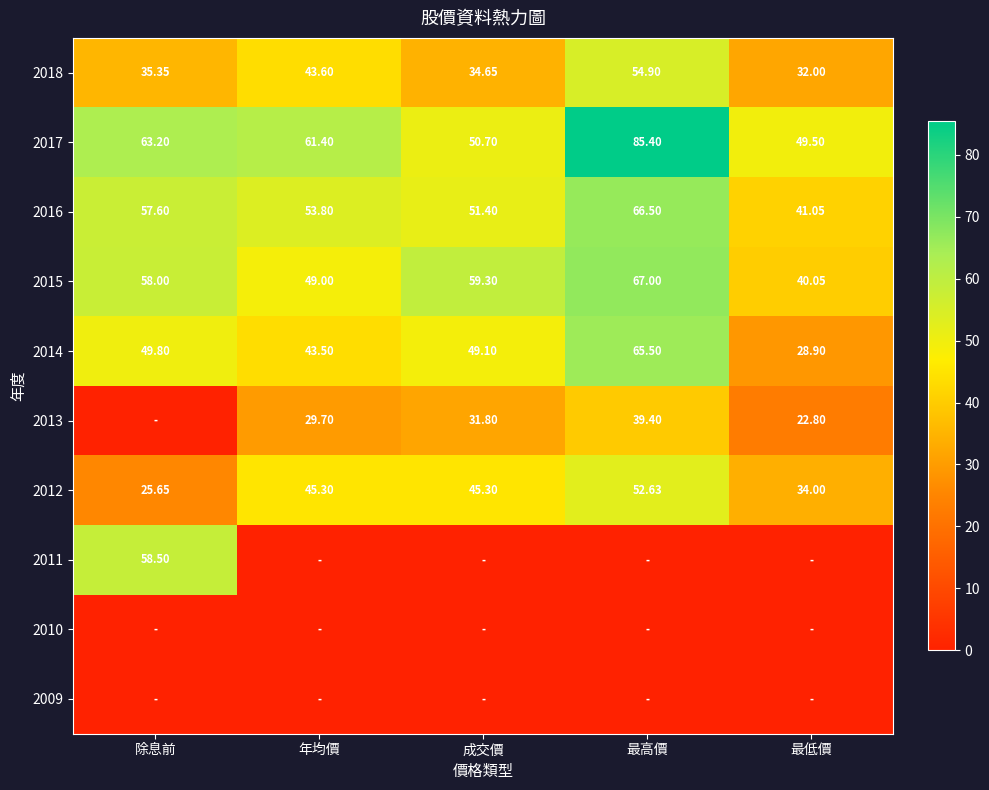

How many series are shown in this chart?

10